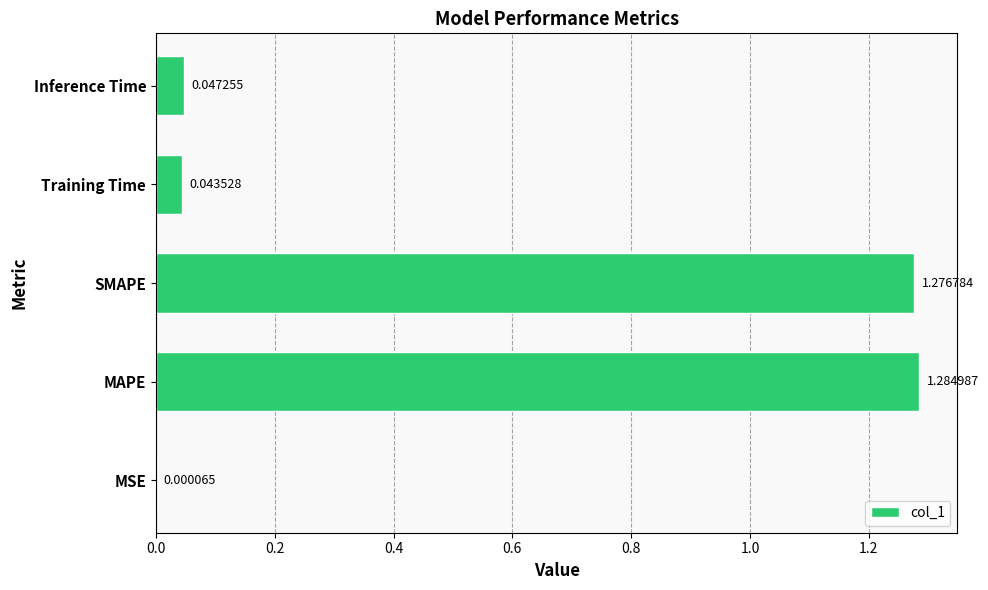

What is the change in value from MSE to SMAPE?

+1.3